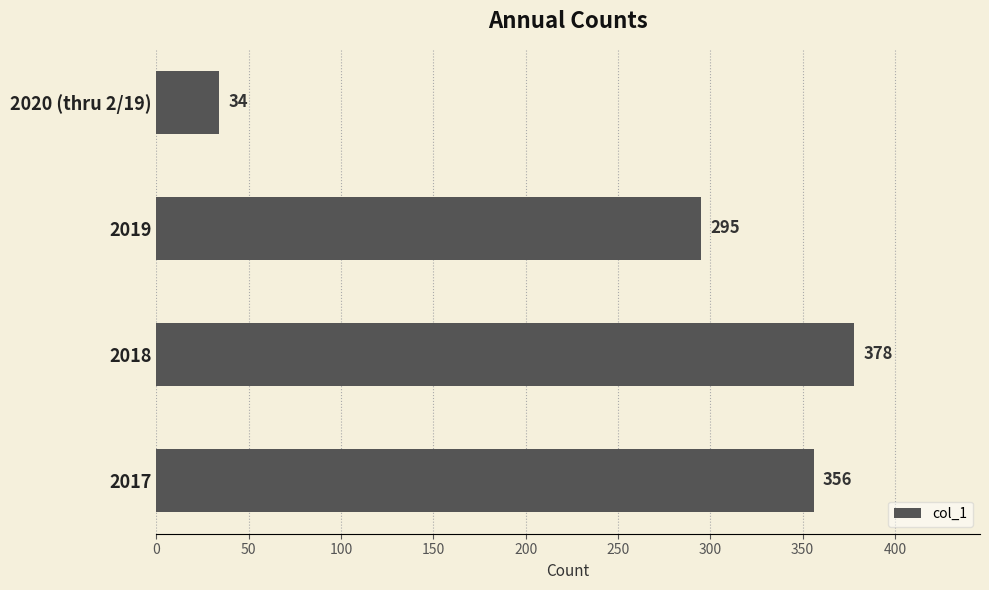

Rank the categories by value from lowest to highest.

2020 (thru 2/19), 2019, 2017, 2018